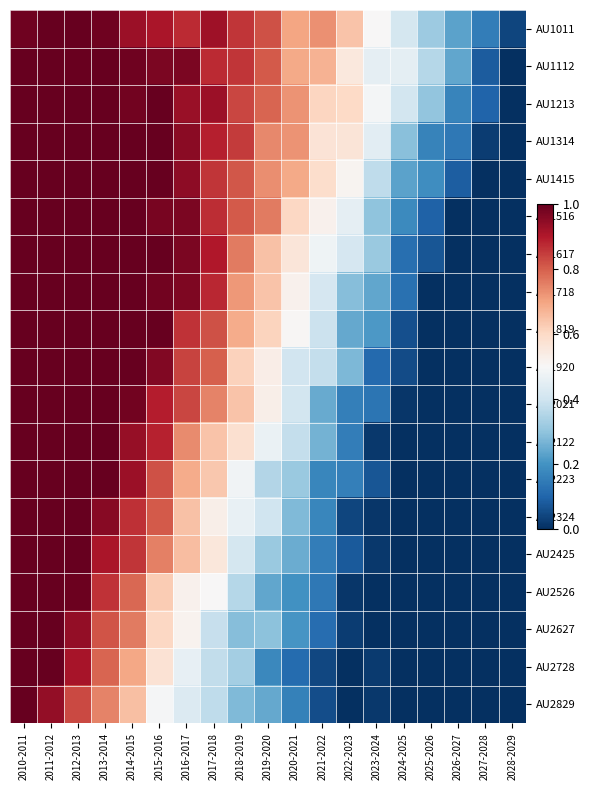

What is the spread (max minus min) of values at 2024-2025?

0.5